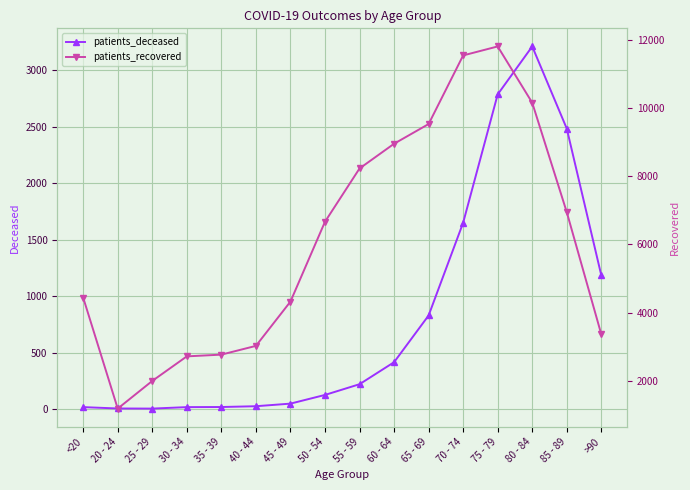

Where is the first local minimum for patients_deceased?

25 - 29